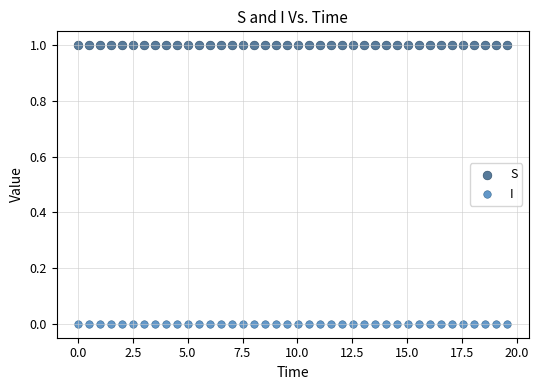

Across all data points, what is the range of Y values (max minus min)?

1.0